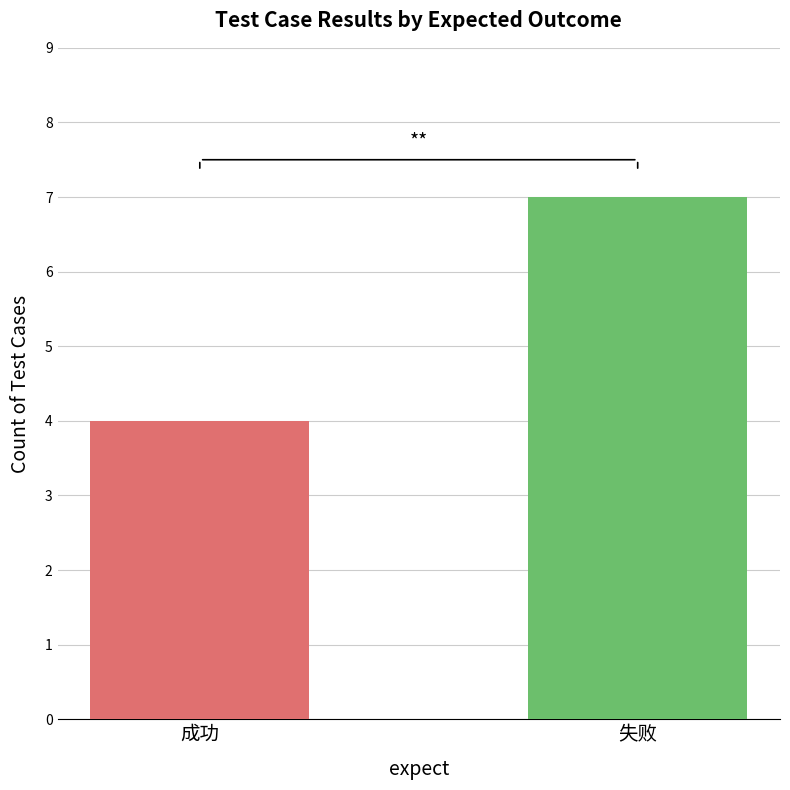

What is the value of the 2nd bar from the left?

7